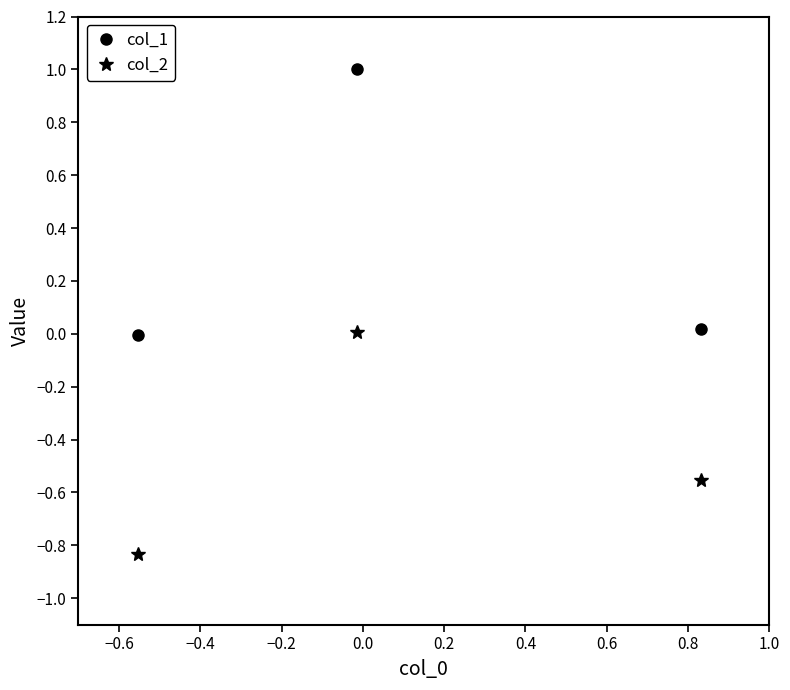

Which series has the largest range (max minus min)?

col_1